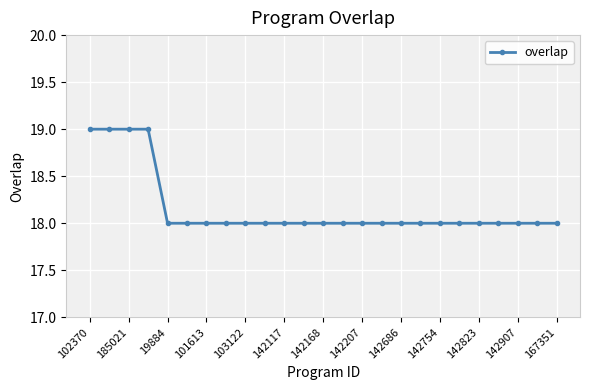

What is the difference between the second highest and second lowest values?

1